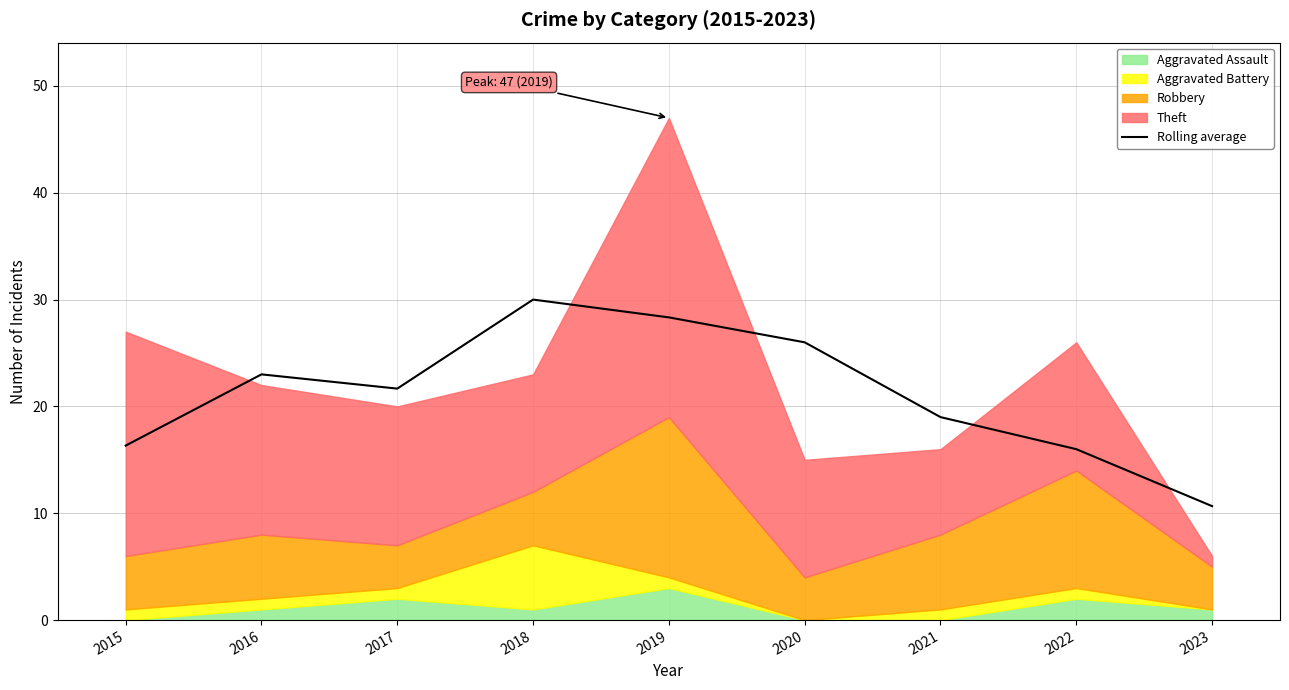

True or false: the data shows 12.3 at 2021.

False